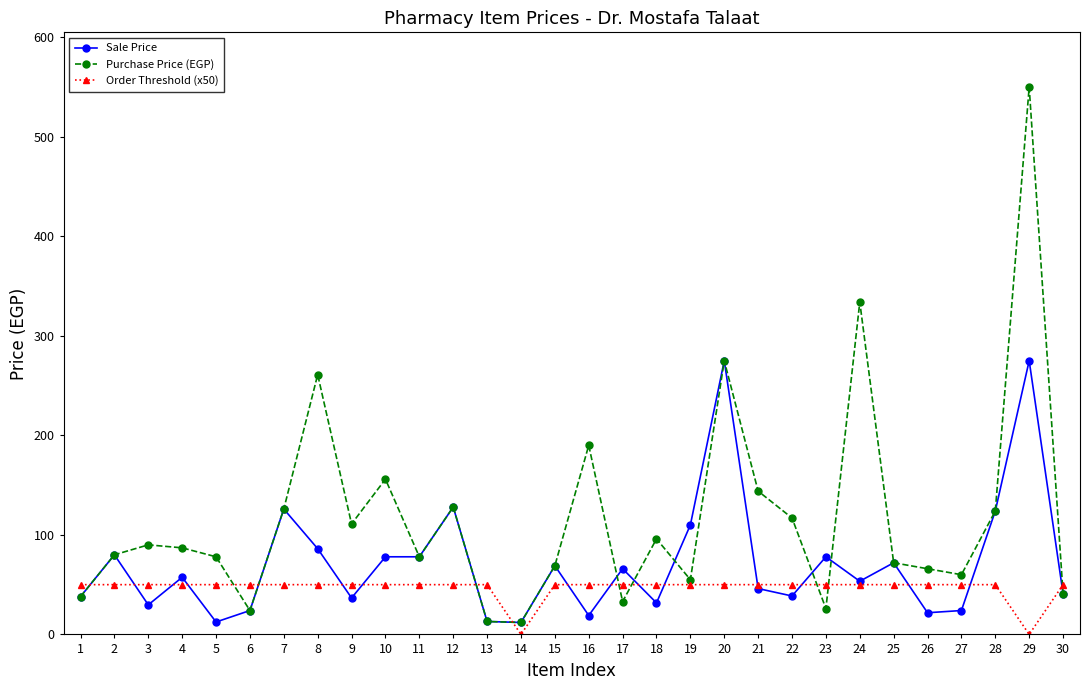

How many lines are shown in the chart?

3